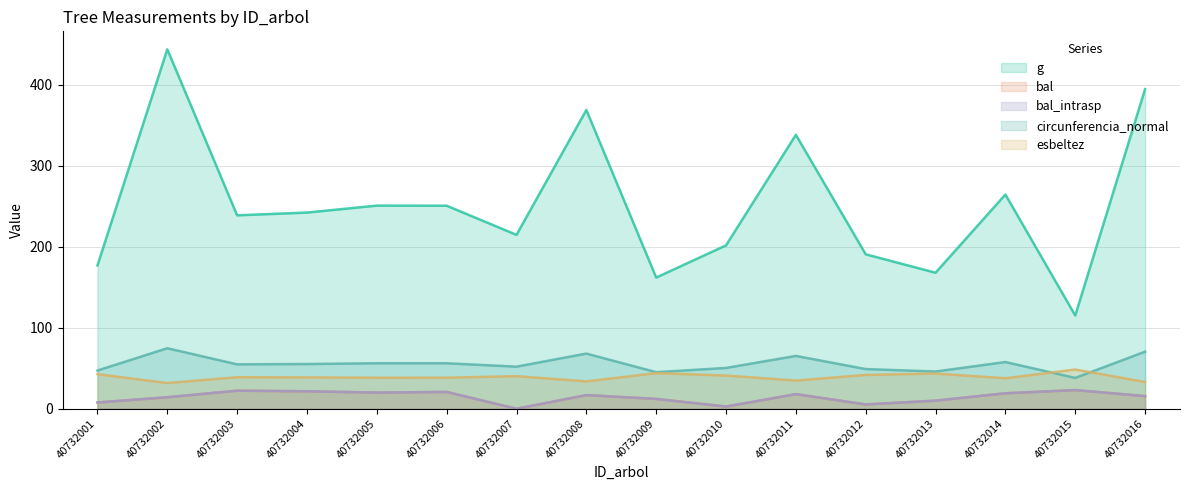

Reading right to left, transcribe all the data shown in this chart.

g: 40732016=394.4	40732015=115.0	40732014=264.3	40732013=167.8	40732012=190.6	40732011=338.0	40732010=201.6	40732009=161.9	40732008=368.7	40732007=214.6	40732006=250.5	40732005=250.7	40732004=242.1	40732003=238.7	40732002=443.5	40732001=176.8
bal: 40732016=15.6	40732015=23.1	40732014=19.1	40732013=10.0	40732012=5.3	40732011=18.0	40732010=2.7	40732009=12.1	40732008=16.8	40732007=0.0	40732006=20.7	40732005=19.9	40732004=21.5	40732003=22.3	40732002=14.2	40732001=7.7
bal_intrasp: 40732016=15.6	40732015=23.1	40732014=19.1	40732013=10.0	40732012=5.3	40732011=18.0	40732010=2.7	40732009=12.1	40732008=16.8	40732007=0.0	40732006=20.7	40732005=19.9	40732004=21.5	40732003=22.3	40732002=14.2	40732001=7.7
circunferencia_normal: 40732016=70.4	40732015=38.0	40732014=57.6	40732013=45.9	40732012=48.9	40732011=65.2	40732010=50.3	40732009=45.1	40732008=68.1	40732007=51.9	40732006=56.1	40732005=56.1	40732004=55.2	40732003=54.8	40732002=74.7	40732001=47.1
esbeltez: 40732016=33.0	40732015=48.4	40732014=37.6	40732013=43.4	40732012=41.7	40732011=34.8	40732010=41.0	40732009=43.9	40732008=33.8	40732007=40.2	40732006=38.3	40732005=38.3	40732004=38.7	40732003=38.9	40732002=31.7	40732001=42.7